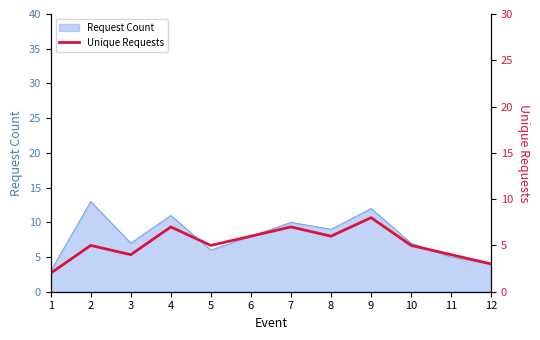

Where is the first local minimum?

3